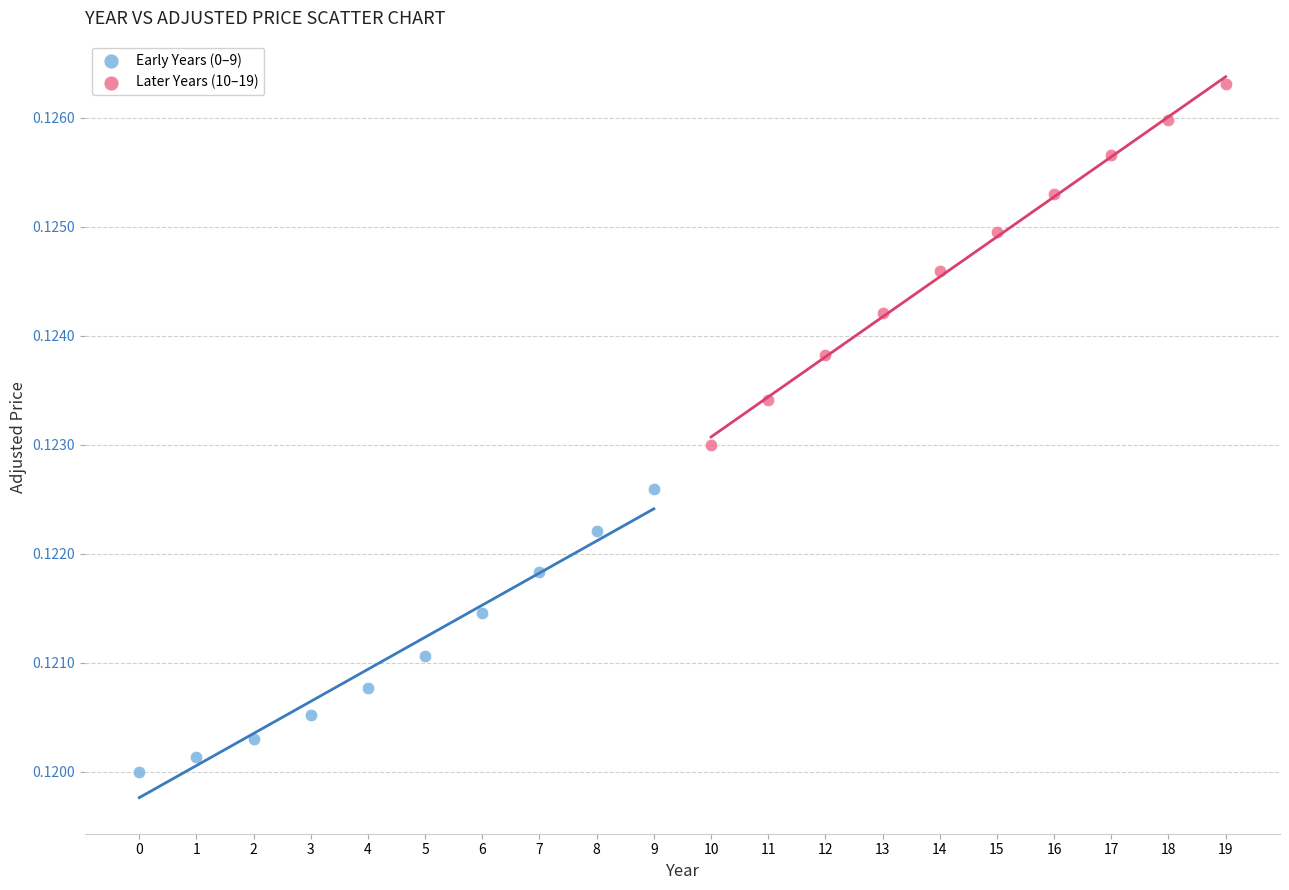

Which series reaches the maximum Y coordinate?

Later Years (10–19)